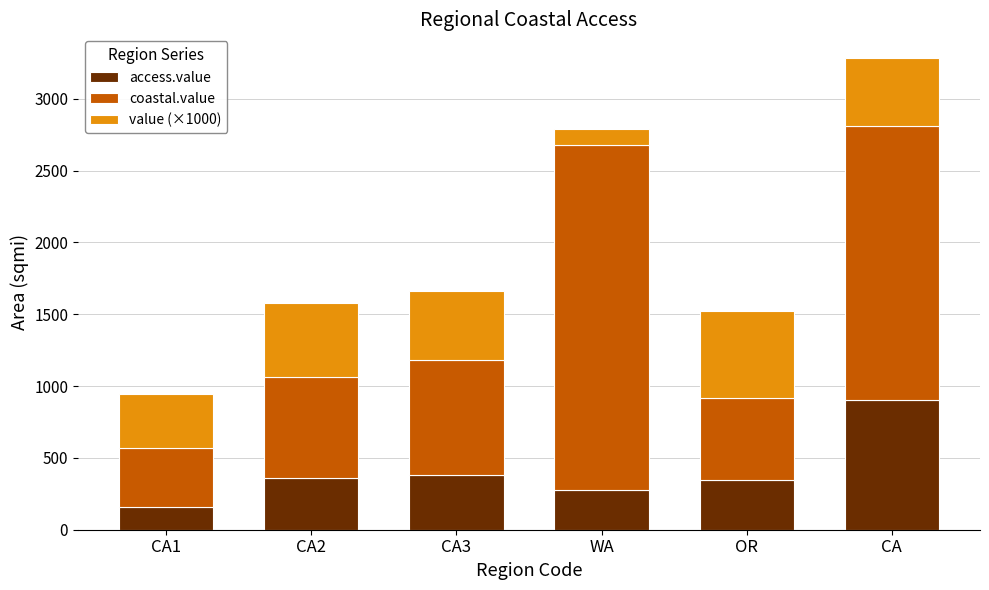

What is the maximum value for access.value?

901.0